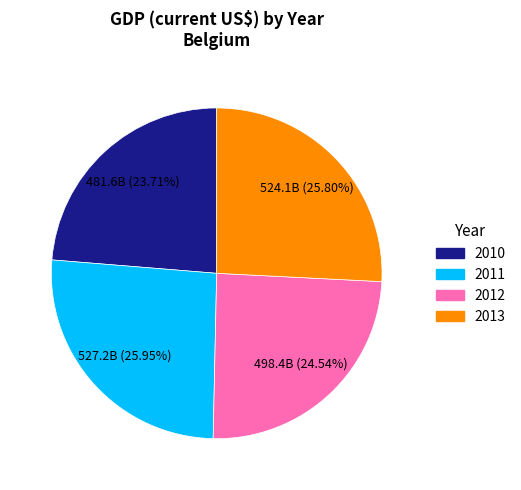

Which category has the smallest portion of the pie?

2010